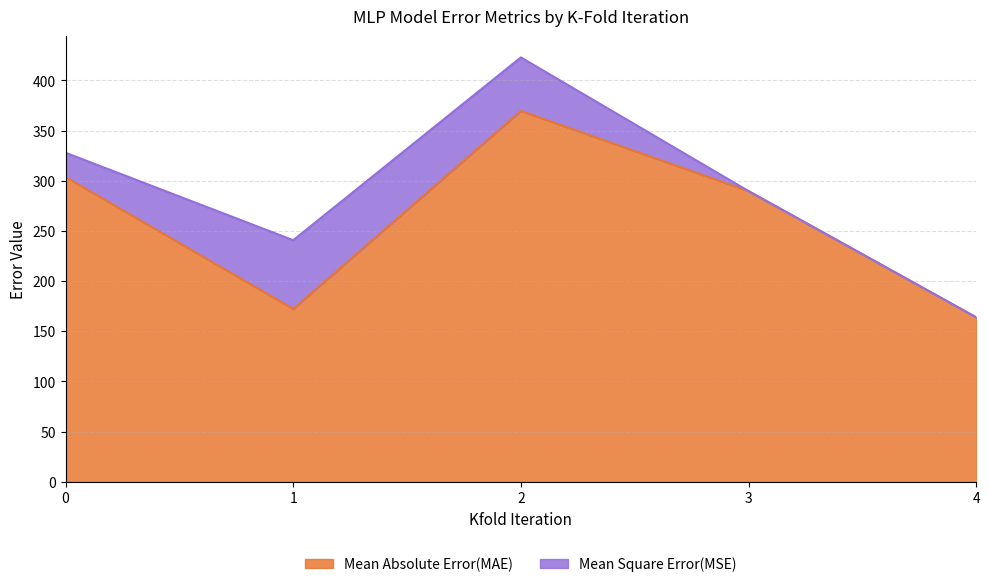

Between 1 and 2, which series saw the biggest shift?

Mean Absolute Error(MAE)